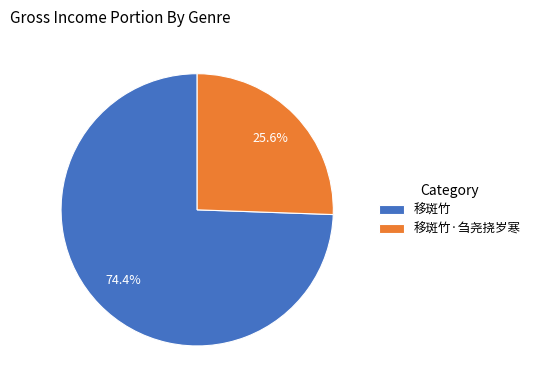

Which category accounts for the majority?

移斑竹